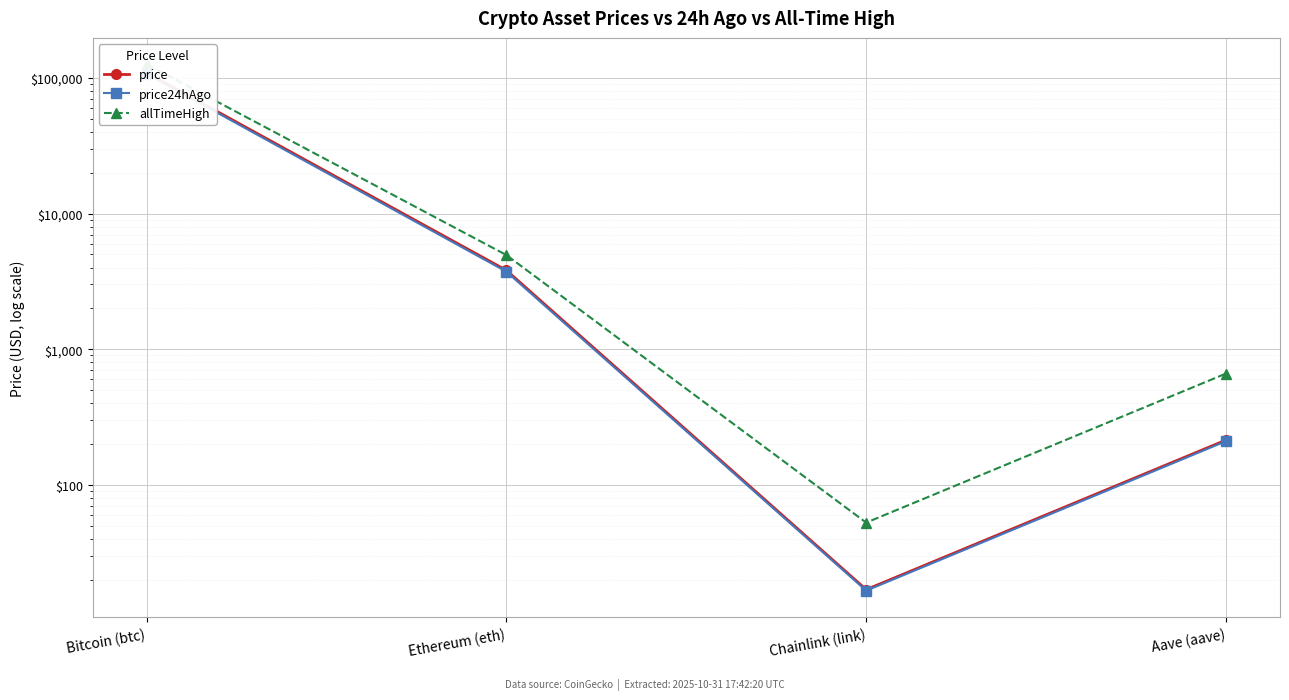

What is the value of the allTimeHigh point at the 2nd from the left?

4946.1